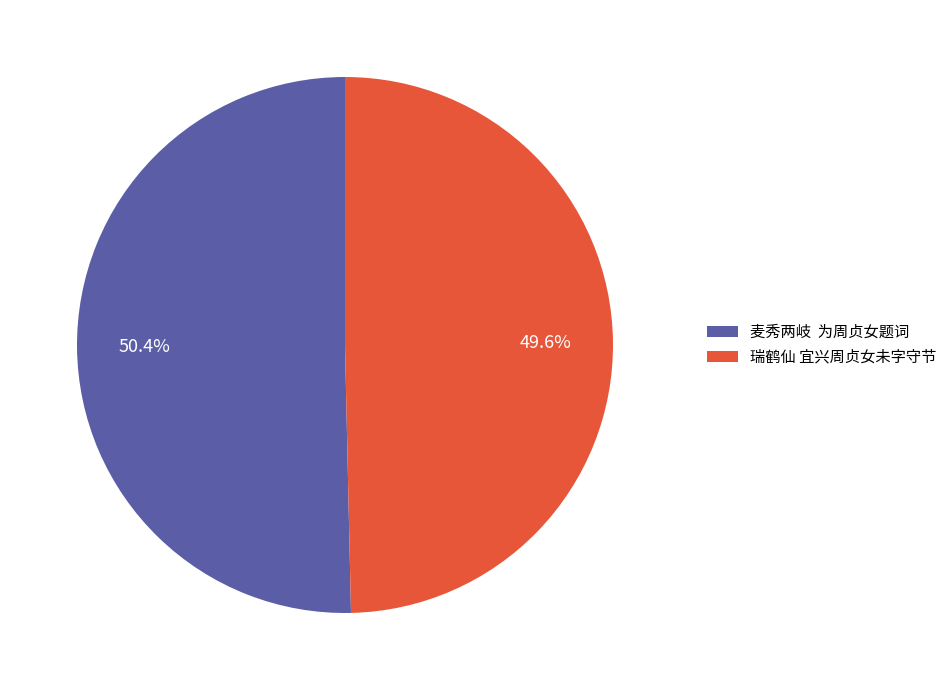

To the nearest percent, what is the average slice percentage?

50%